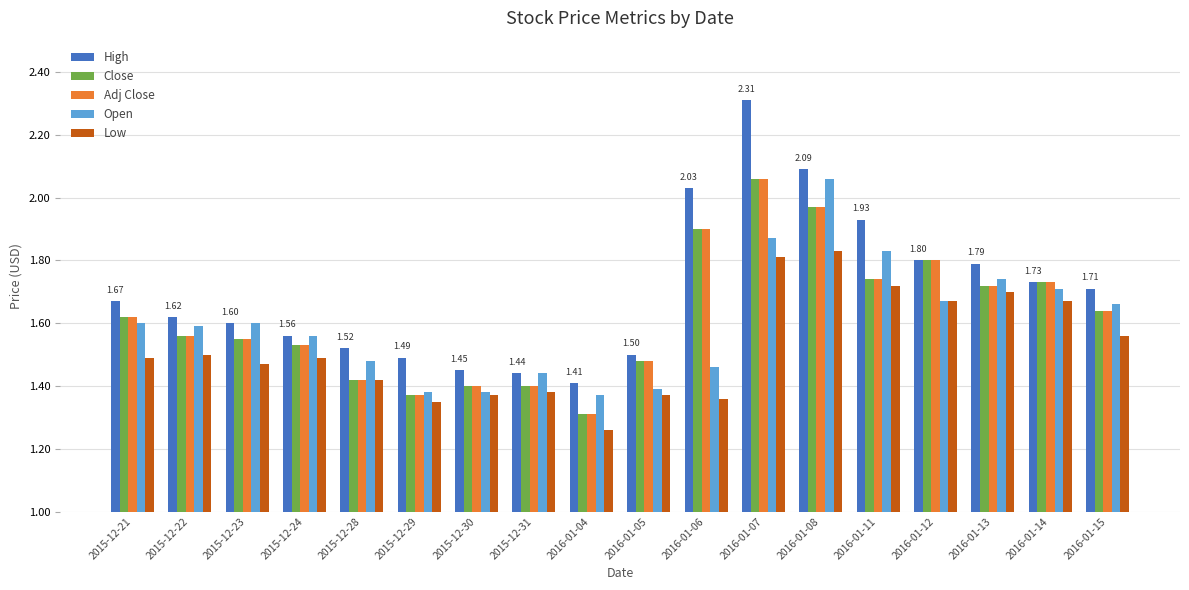

Which series has the largest range (max minus min)?

High